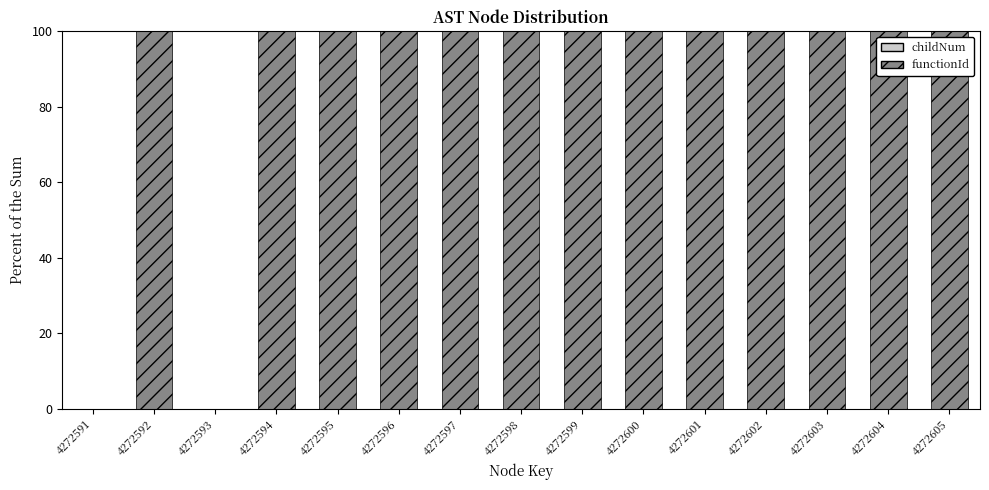

What is the sum of all functionId values?

1300.0